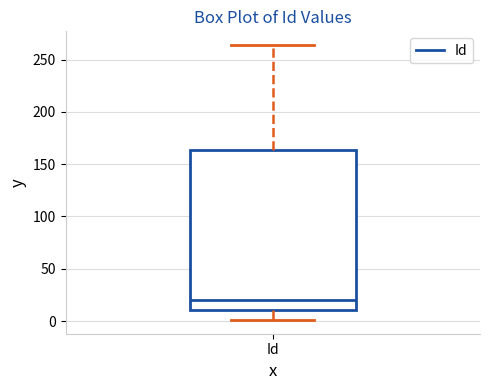

Read this box plot against the y-axis: the position of the median line, the range covered by the box, and the ends of both whiskers. The values are not printed on the chart, so give them approximately, as read against the axis.

median 20, box 10 to 165, whiskers 0 to 265